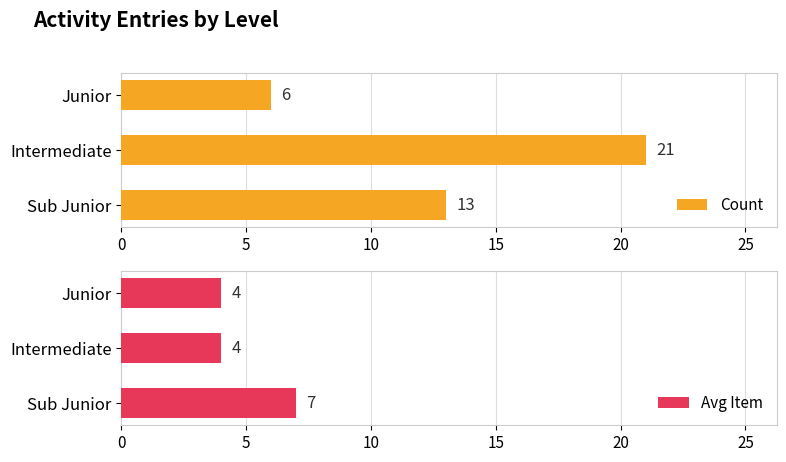

What is the average value of the Avg Item series?

5